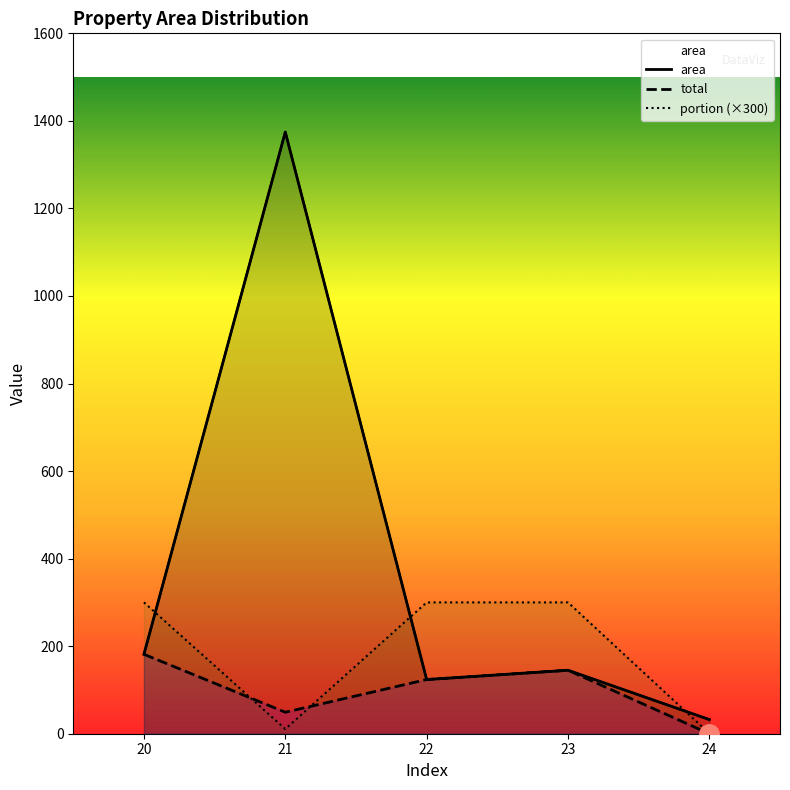

Where is the first local minimum for portion (×300)?

21